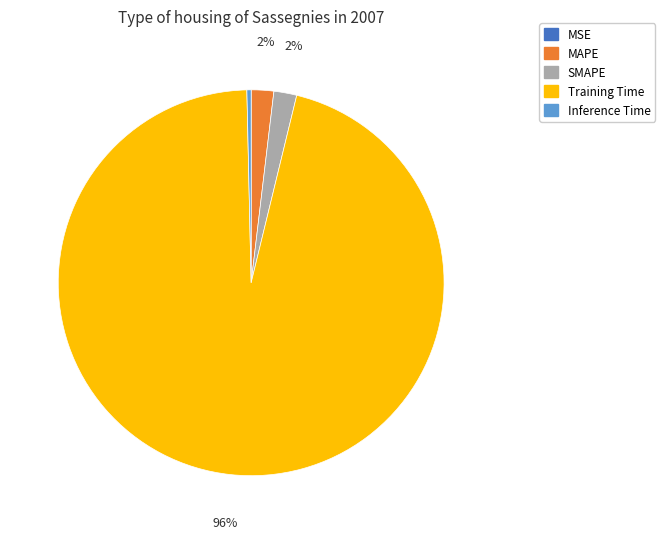

Is there any slice that represents more than half of the pie?

Yes